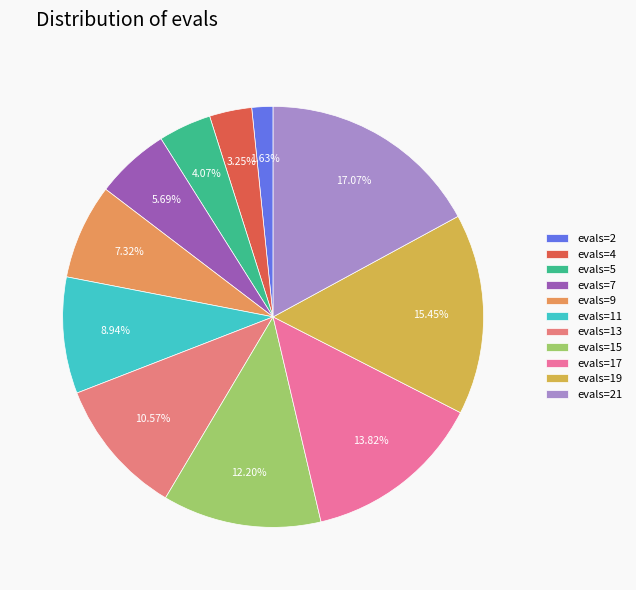

To the nearest percent, what is the difference between the evals=7 and evals=5 slice percentages?

2%